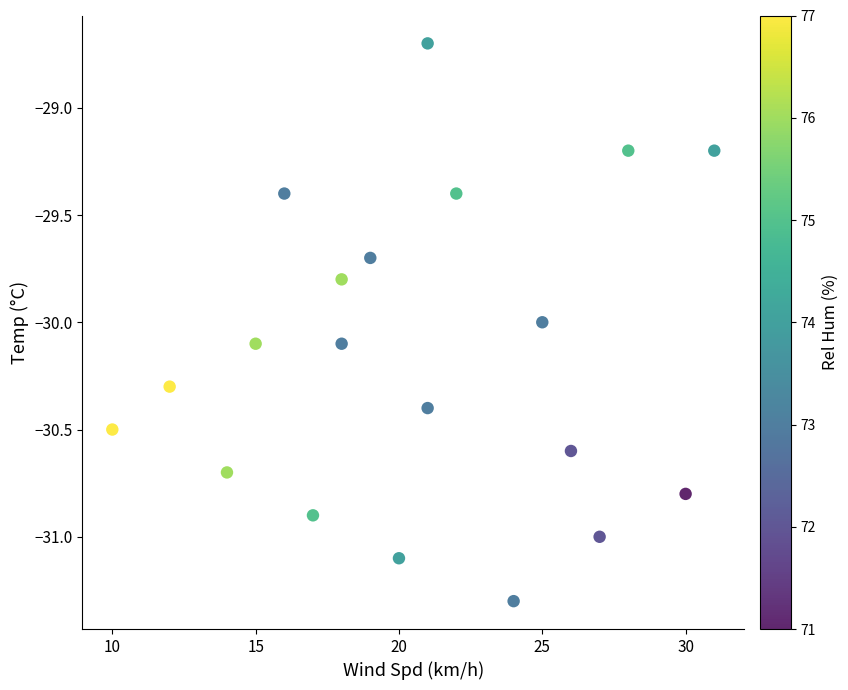

What is the range of Y values (max minus min)?

2.6